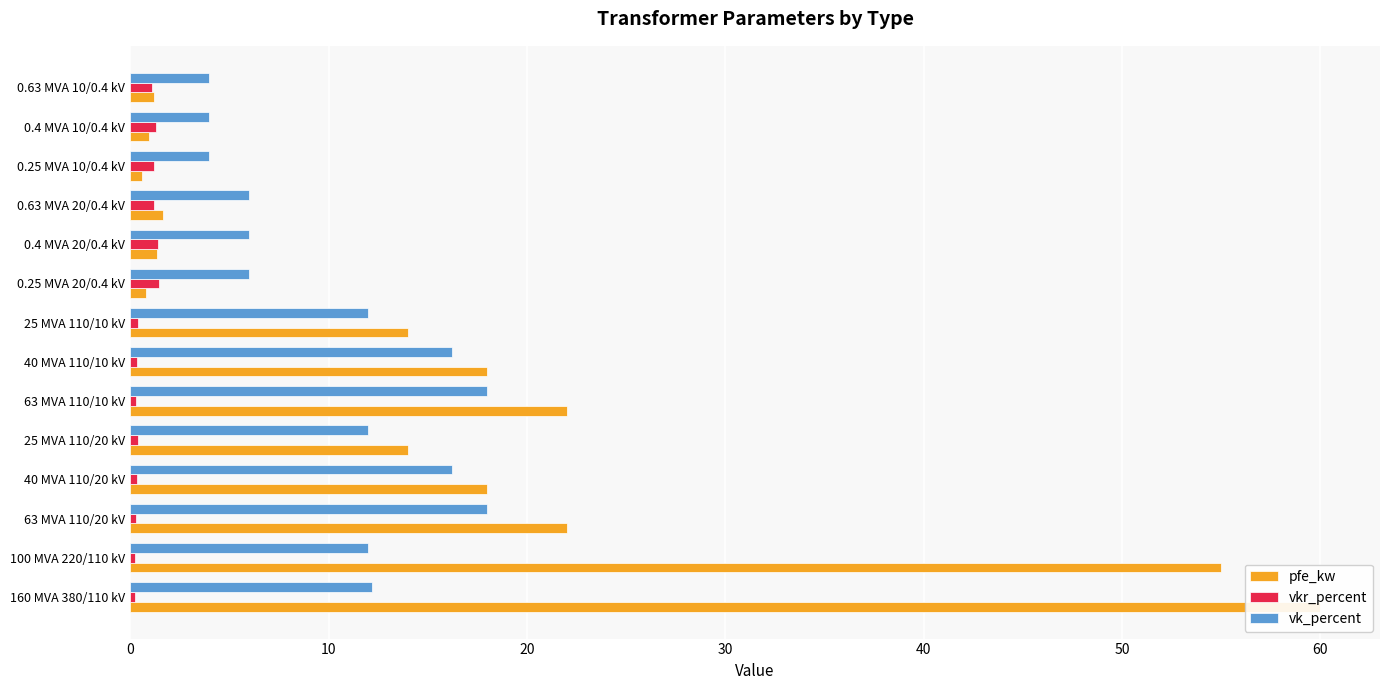

Reading right to left, what are all the values shown in this chart?

pfe_kw: 1.2	0.9	0.6	1.6	1.4	0.8	14.0	18.0	22.0	14.0	18.0	22.0	55.0	60.0
vkr_percent: 1.1	1.3	1.2	1.2	1.4	1.4	0.4	0.3	0.3	0.4	0.3	0.3	0.3	0.2
vk_percent: 4.0	4.0	4.0	6.0	6.0	6.0	12.0	16.2	18.0	12.0	16.2	18.0	12.0	12.2